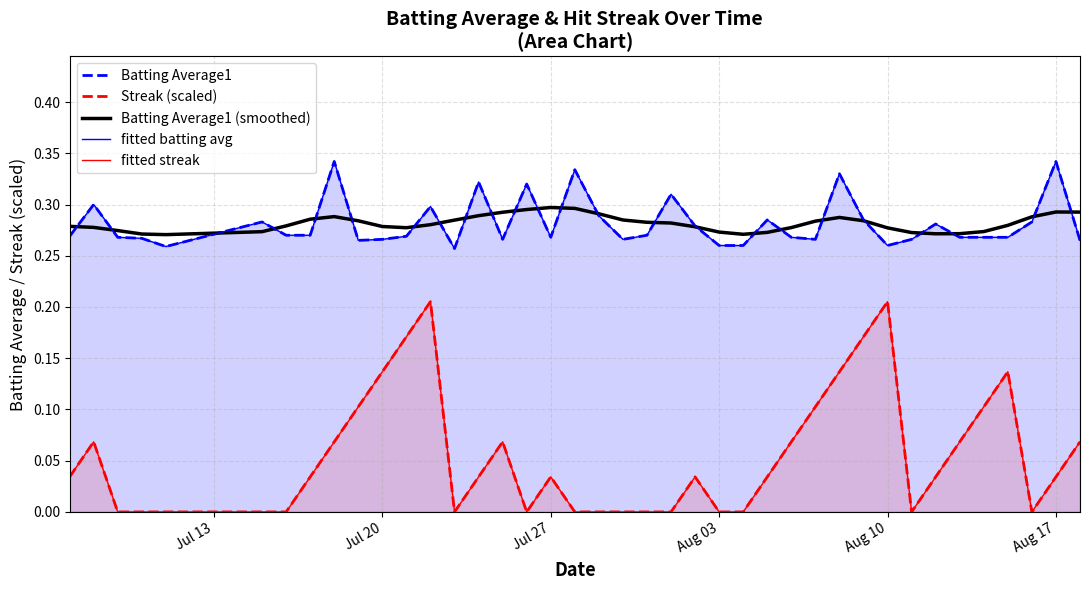

Rank the series at Aug 10 from highest to lowest value.

Batting Average1 (smoothed), Batting Average1, fitted batting avg, Streak (scaled), fitted streak